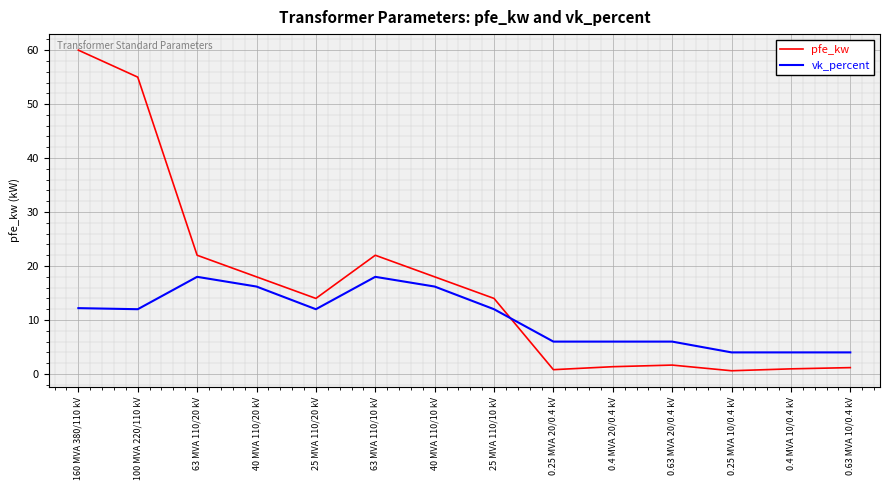

At how many categories does at least one series exceed 32?

2